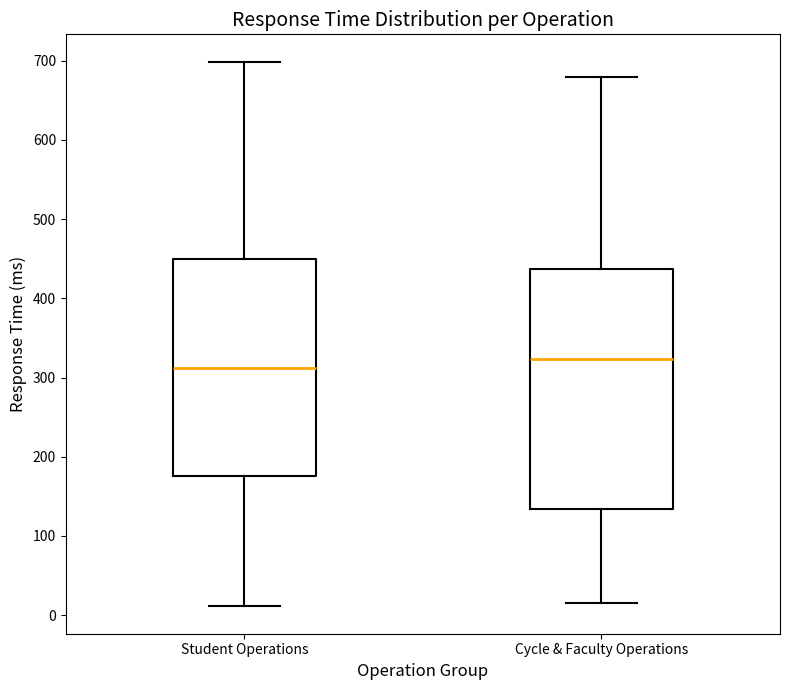

Which box is the tallest, from its lower edge to its upper edge?

Cycle & Faculty Operations